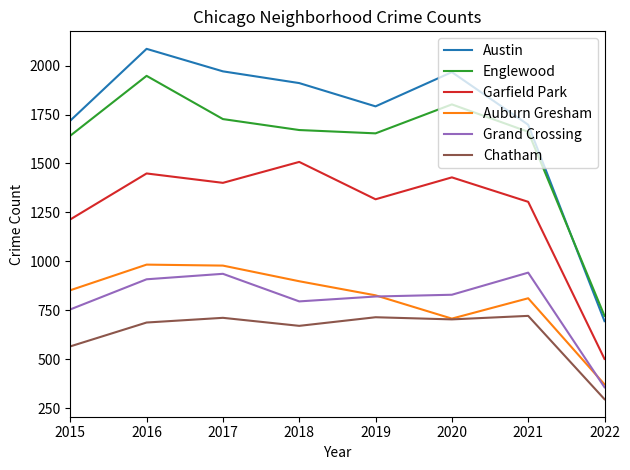

Rank the series at 2018 from lowest to highest value.

Chatham, Grand Crossing, Auburn Gresham, Garfield Park, Englewood, Austin